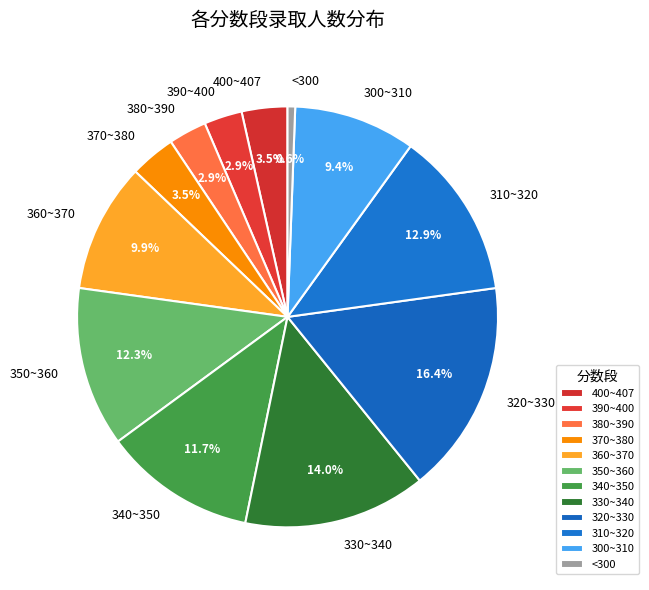

To the nearest percent, what is the combined percentage of 310~320 and 380~390?

16%